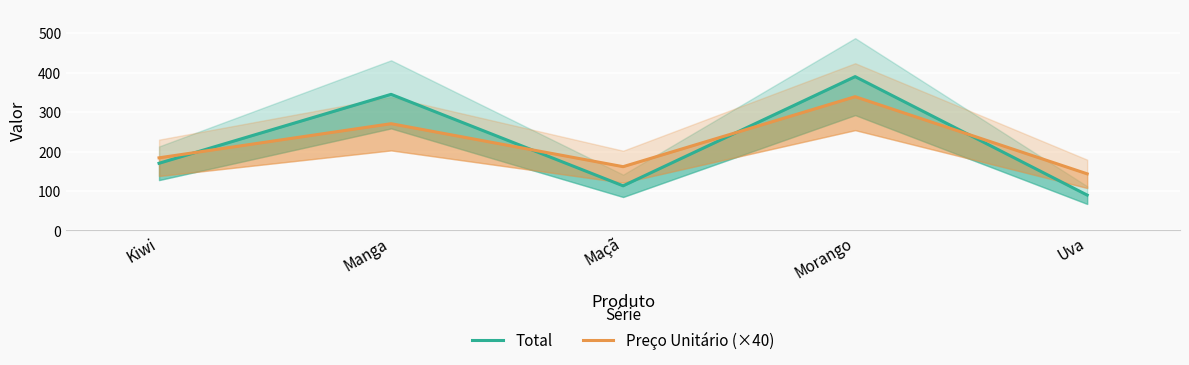

True or false: Total has a value of 172.2 at Maçã.

False